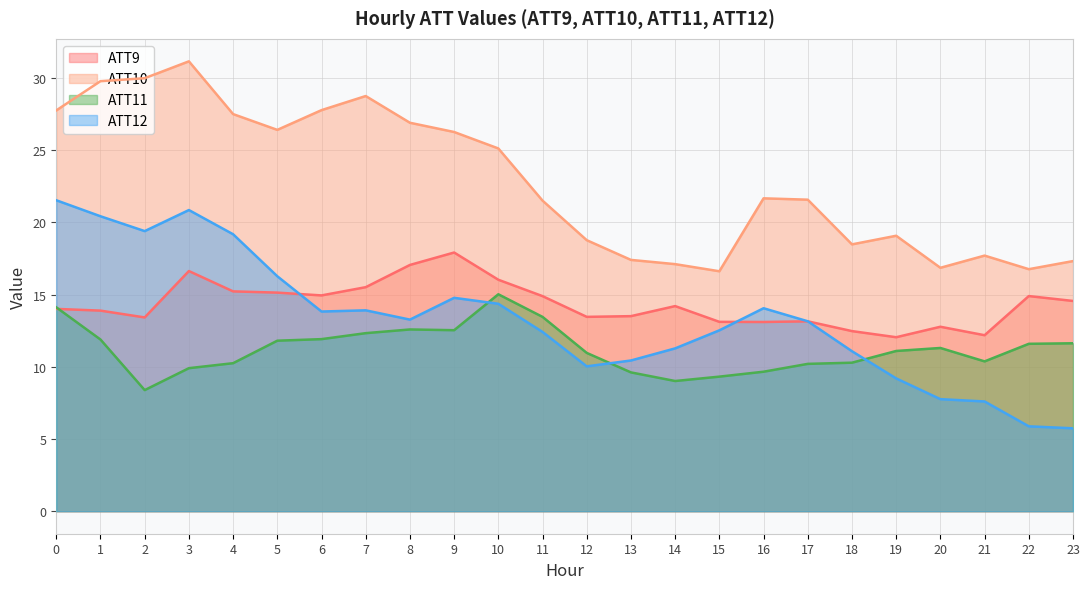

What is the difference between the second highest and second lowest values in the ATT11 series?

5.1